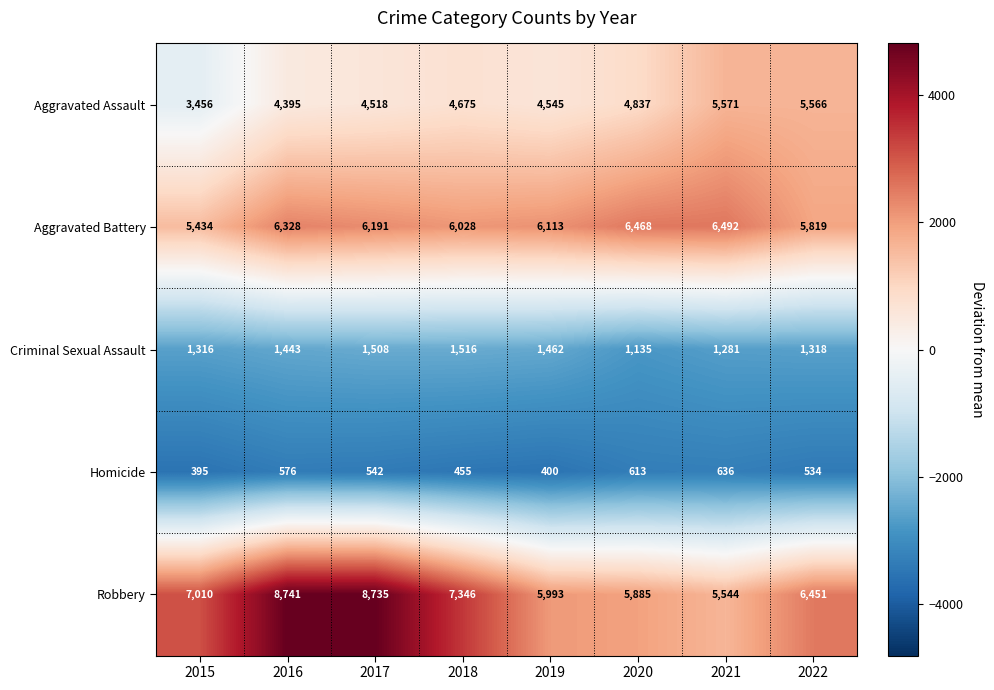

At which label is Robbery closest to 7142?

2015